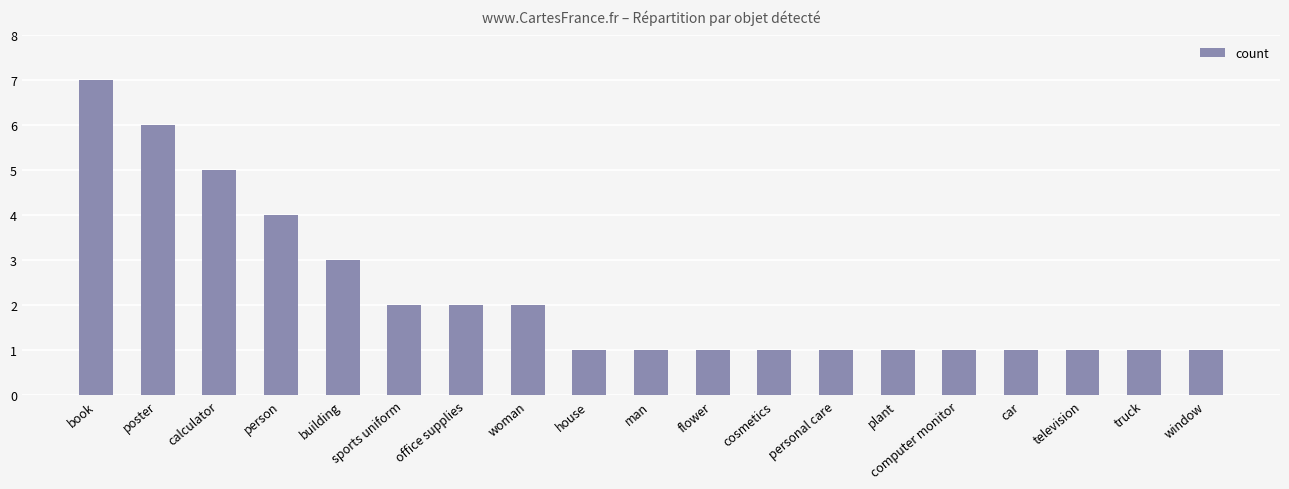

True or false: the data shows 1 at sports uniform.

False